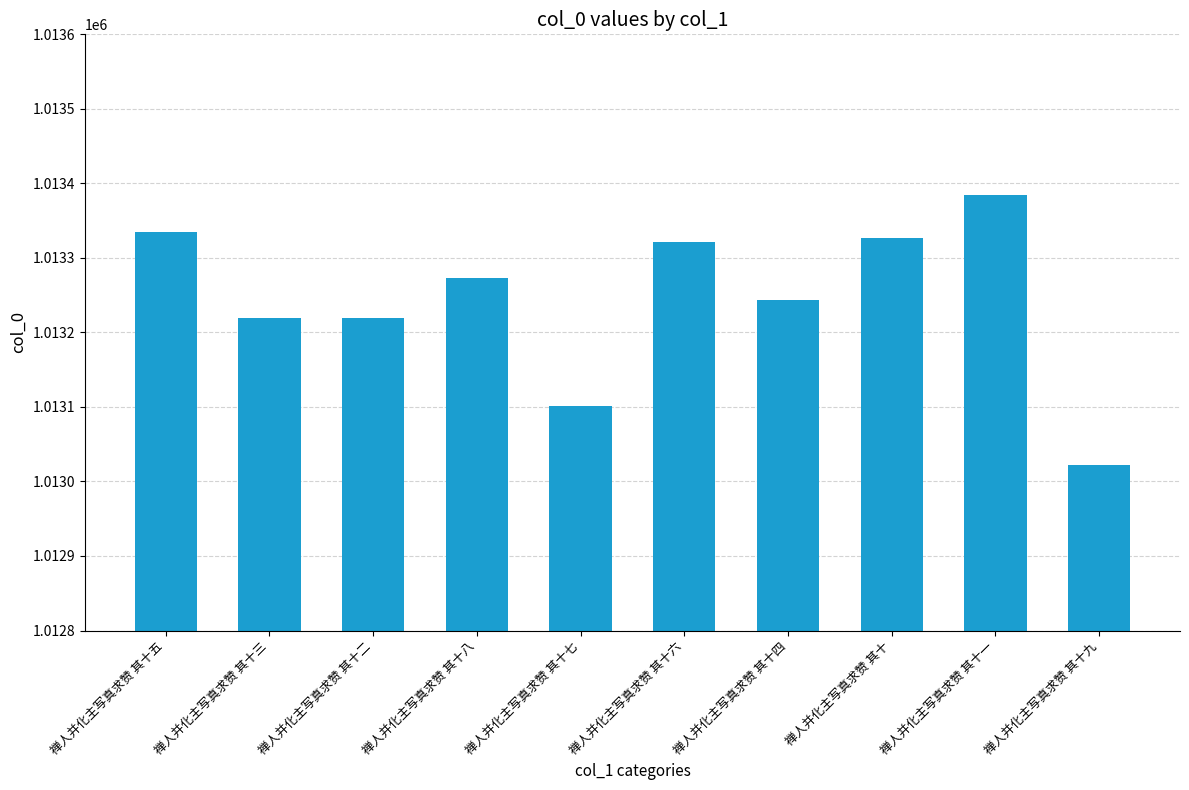

Which category has the highest value across all series?

禅人并化主写真求赞 其十一